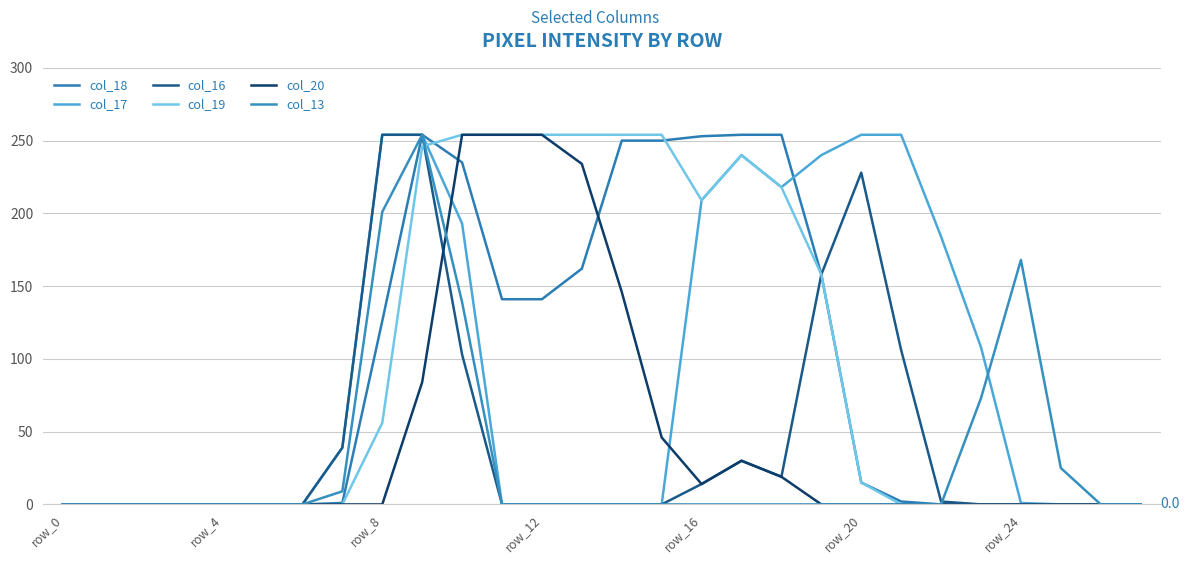

What is the label of the 11th point from the right?

17